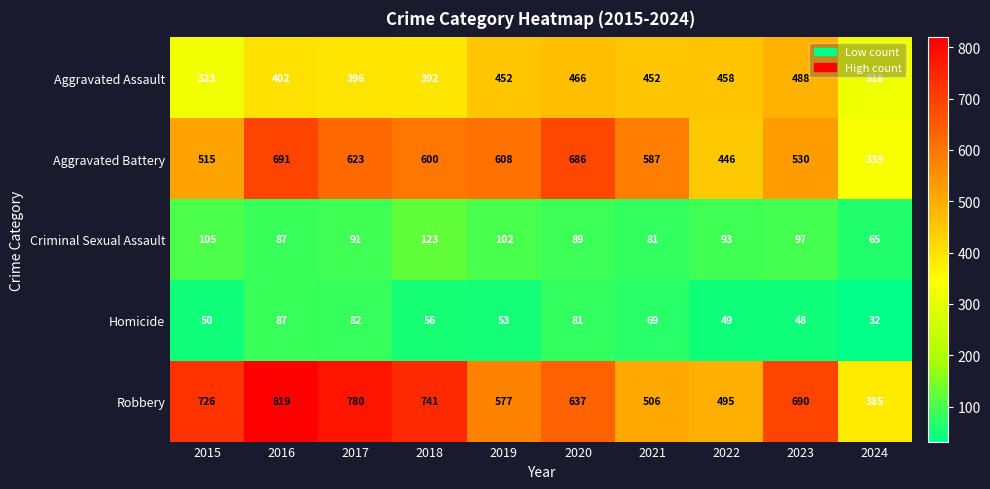

What is the difference between the maximum and minimum values in the Robbery series?

434